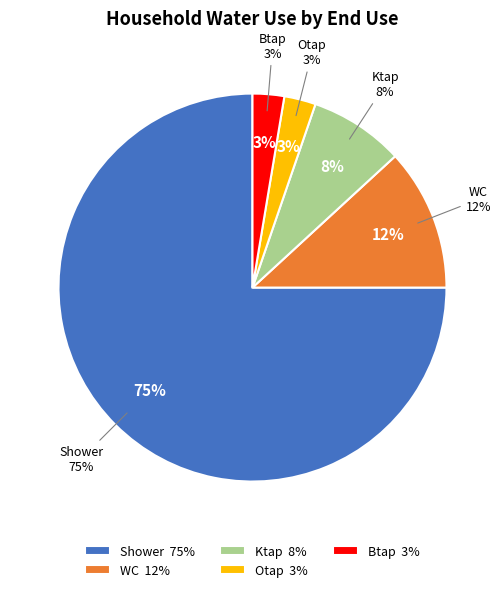

Does Shower account for over 50% of the chart?

Yes